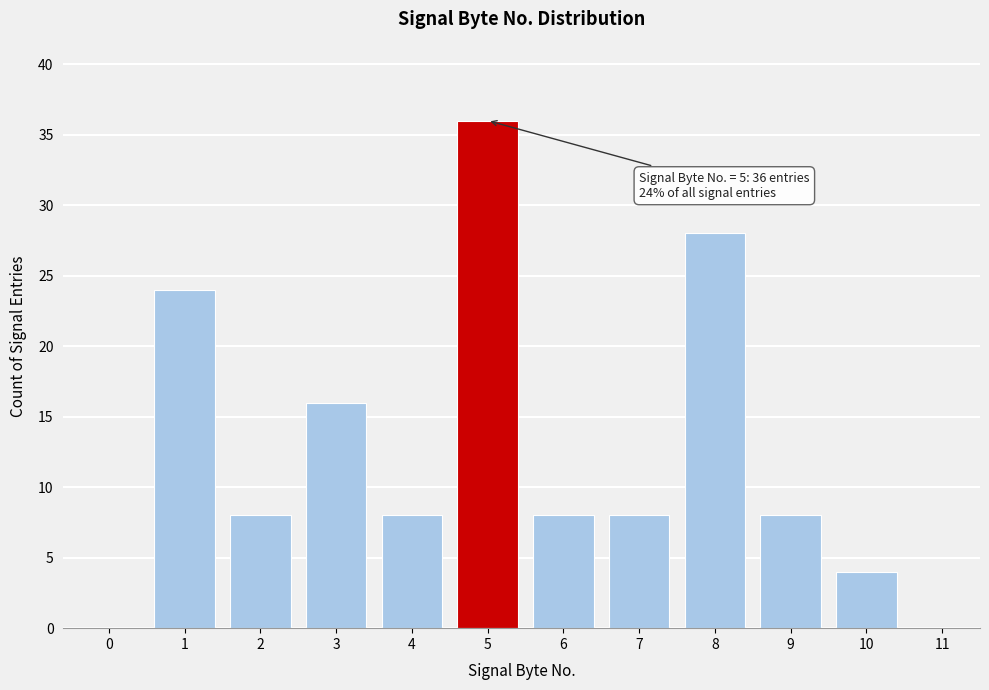

Reading left to right, transcribe all the data shown in this chart.

0=0	1=24	2=8	3=16	4=8	5=36	6=8	7=8	8=28	9=8	10=4	11=0